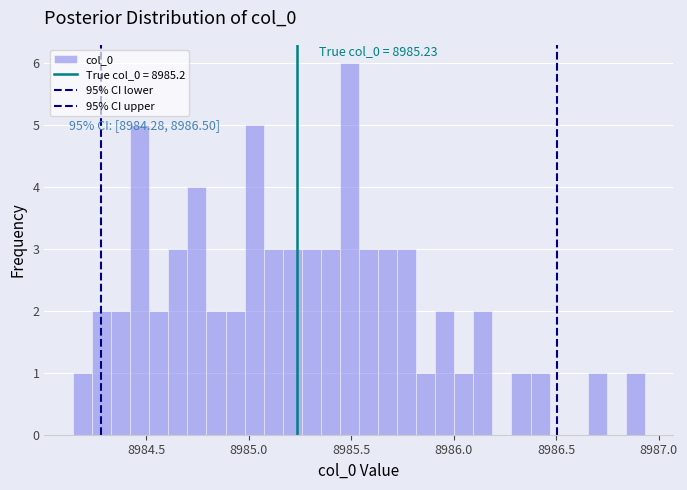

Around what value on the x-axis is the tallest bar? Give the approximate position of its centre, as read against the axis.

8985.50